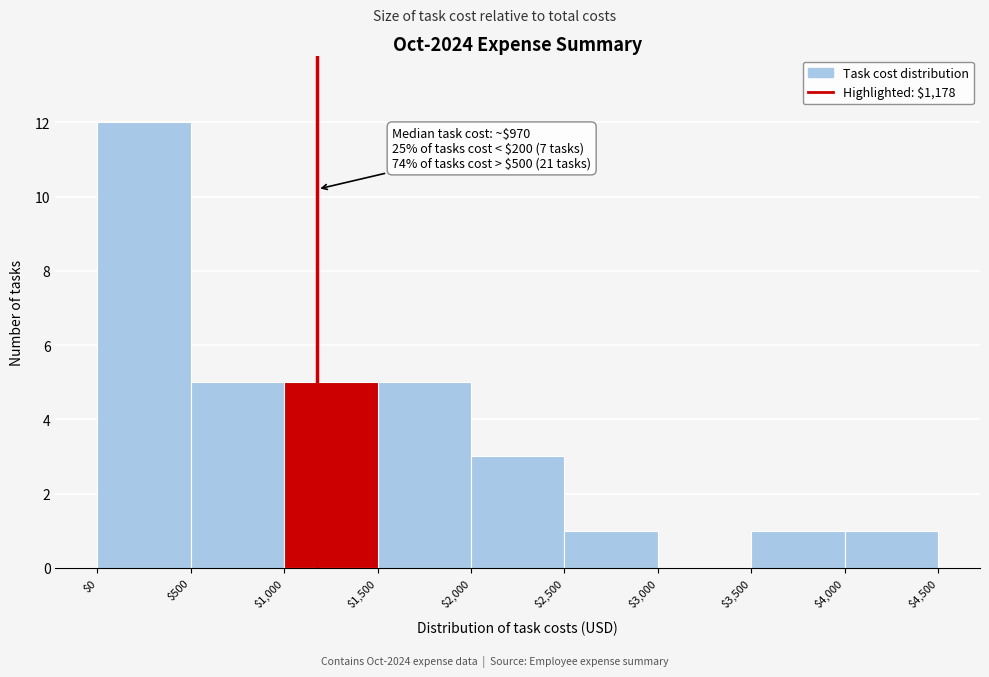

Which range on the x-axis has the tallest bar?

$0 to $500